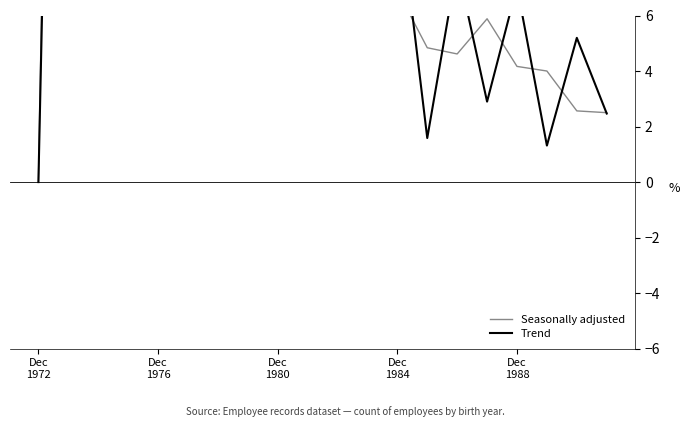

What is the average value of the Trend series?

14.7